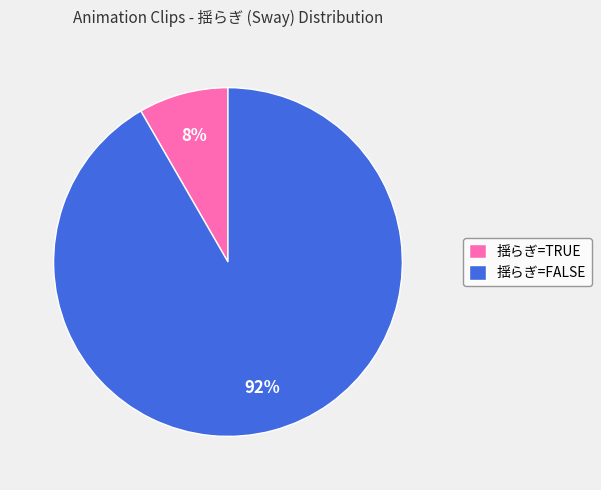

Rank the categories by value from highest to lowest.

揺らぎ=FALSE, 揺らぎ=TRUE